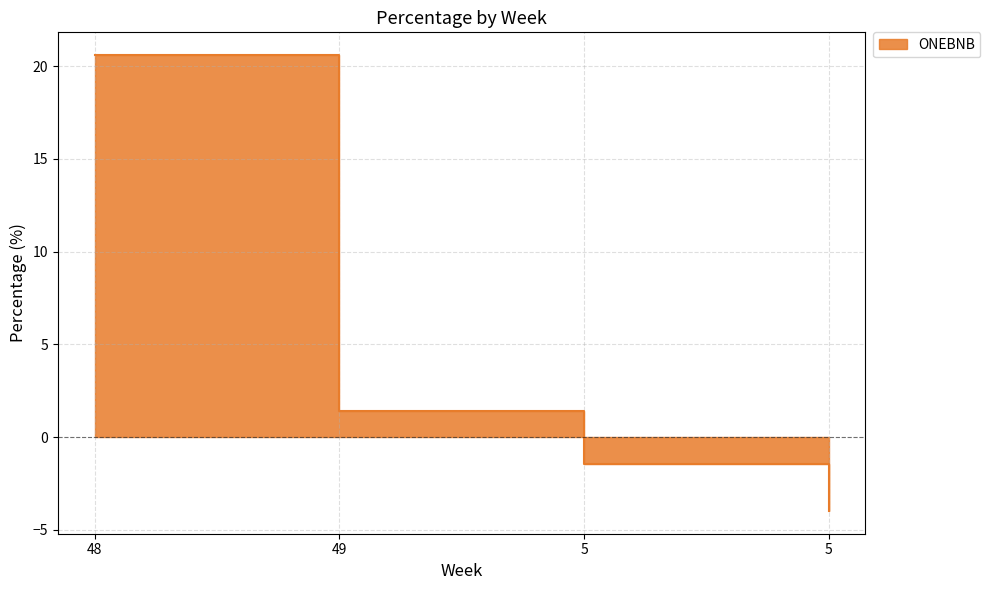

Approximately how many times larger is the value at 48 compared to 49?

14.7